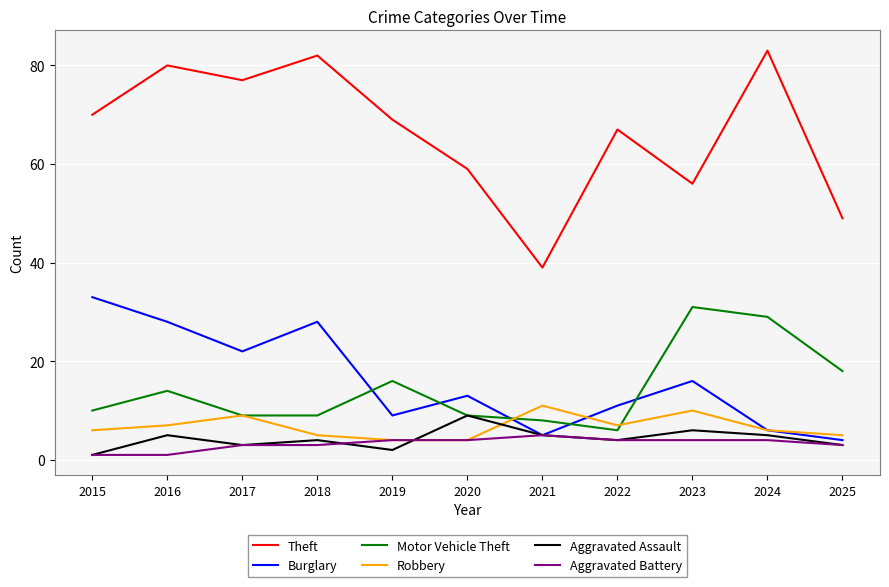

Reading left to right, extract all data points from this chart.

Theft: 70	80	77	82	69	59	39	67	56	83	49
Burglary: 33	28	22	28	9	13	5	11	16	6	4
Motor Vehicle Theft: 10	14	9	9	16	9	8	6	31	29	18
Robbery: 6	7	9	5	4	4	11	7	10	6	5
Aggravated Assault: 1	5	3	4	2	9	5	4	6	5	3
Aggravated Battery: 1	1	3	3	4	4	5	4	4	4	3